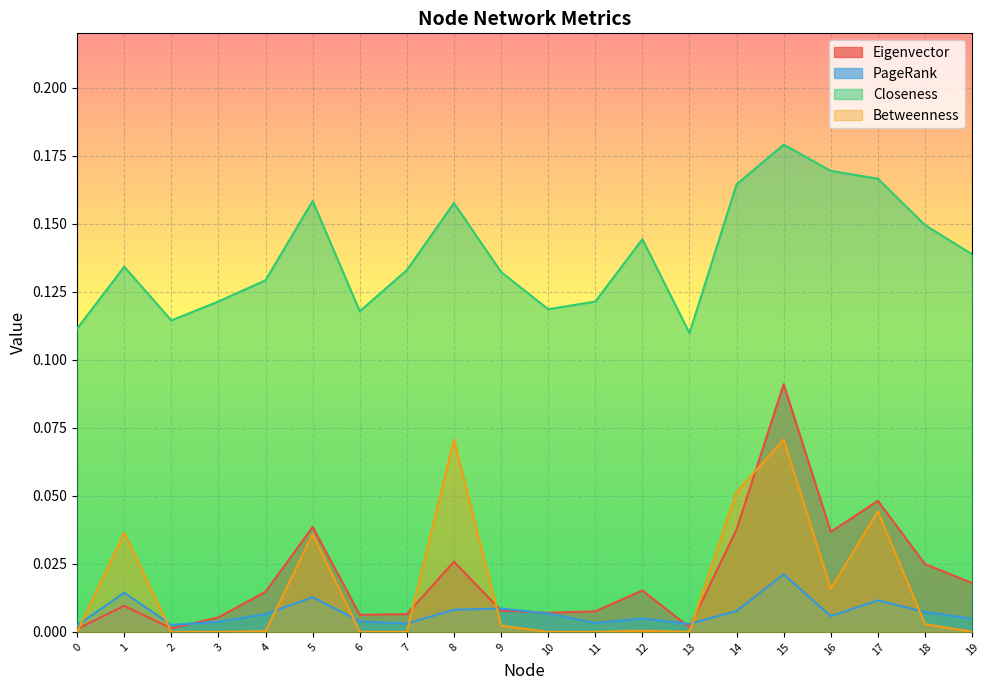

True or false: Closeness and Betweenness cross at least once.

False